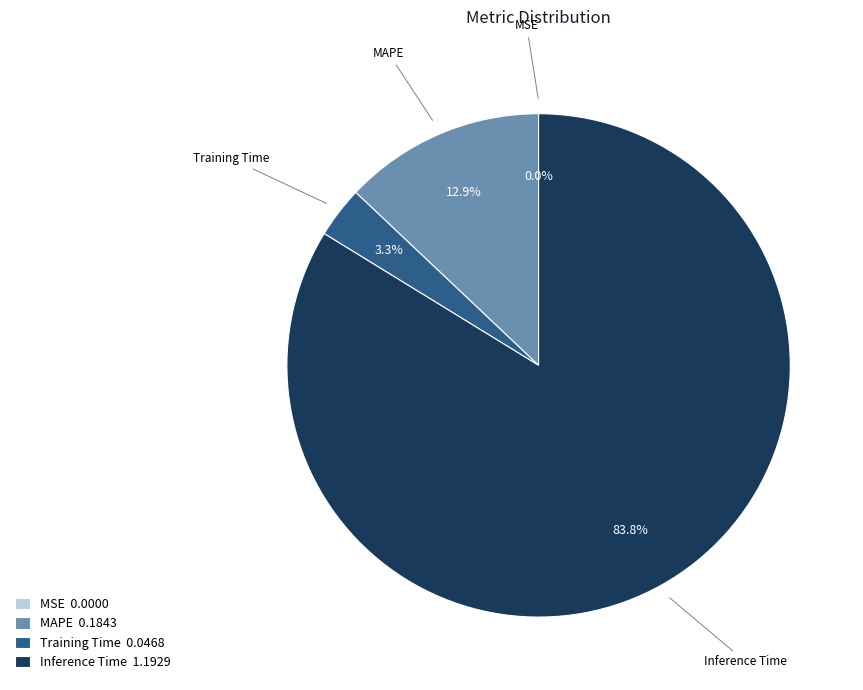

Combined, do MAPE 0.1843 and Training Time 0.0468 account for over 50%?

No